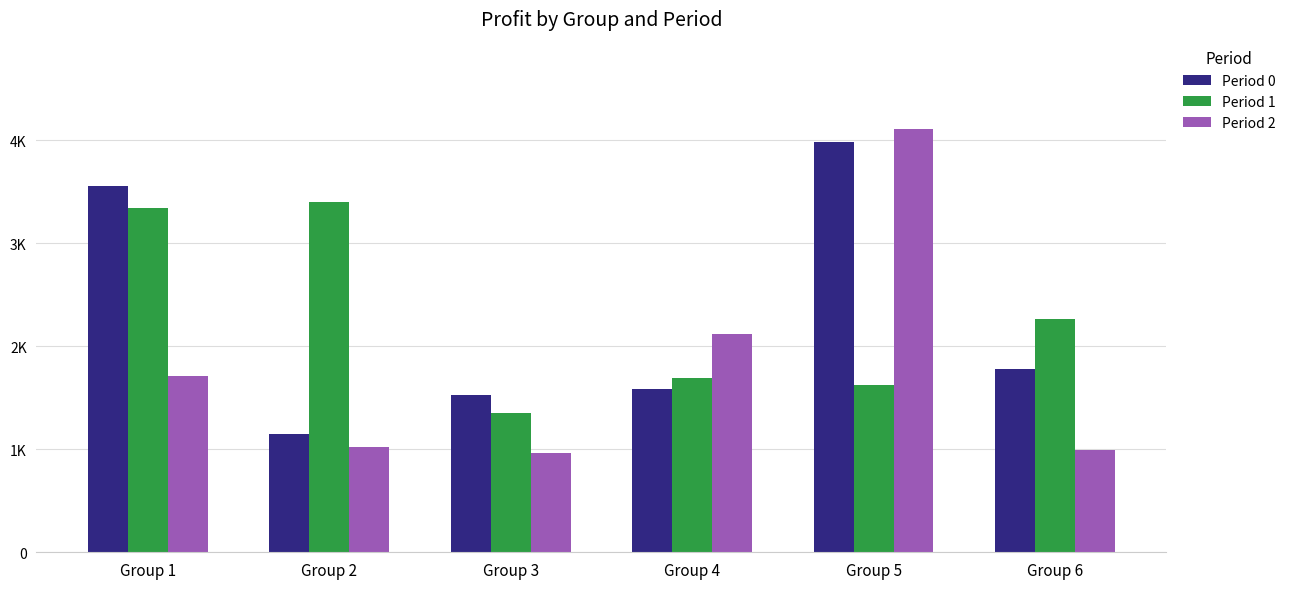

Does the chart contain stacked bars?

No